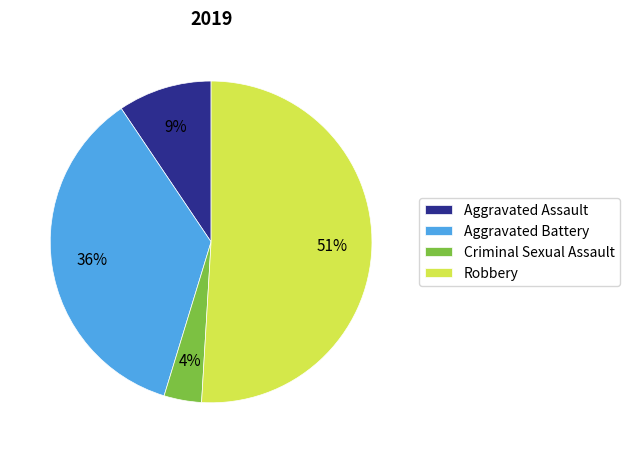

What is the largest slice in the pie chart?

Robbery